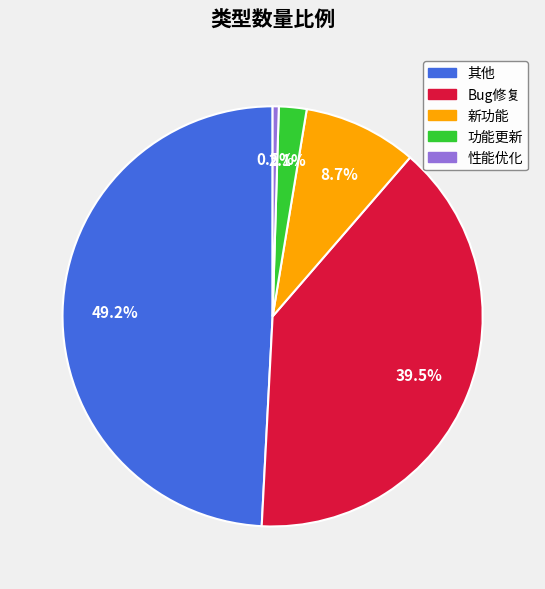

Which has a higher value, 其他 or 功能更新?

其他